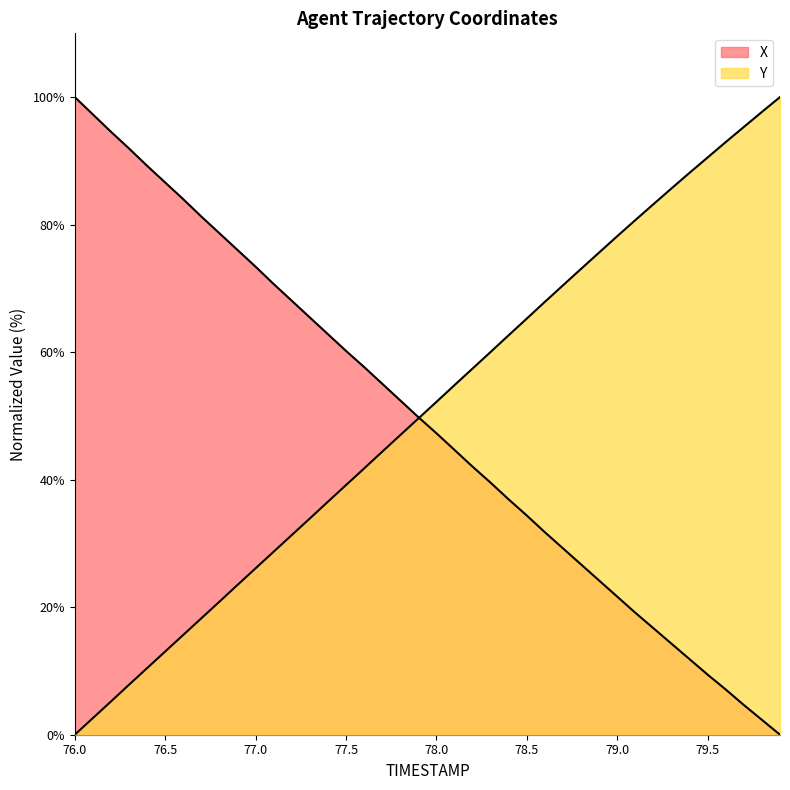

What is the sum of all Y values?

2027.8